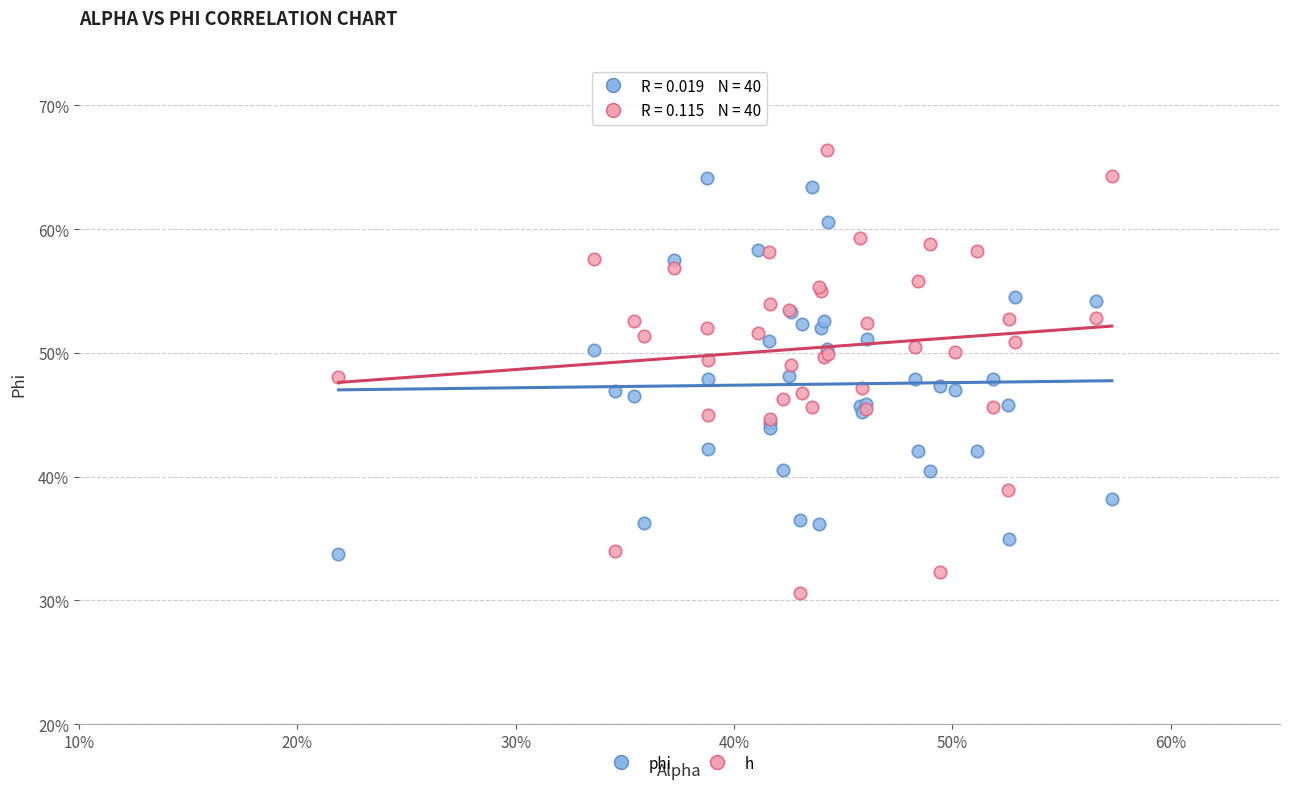

Which series has the largest Y range (max minus min)?

h